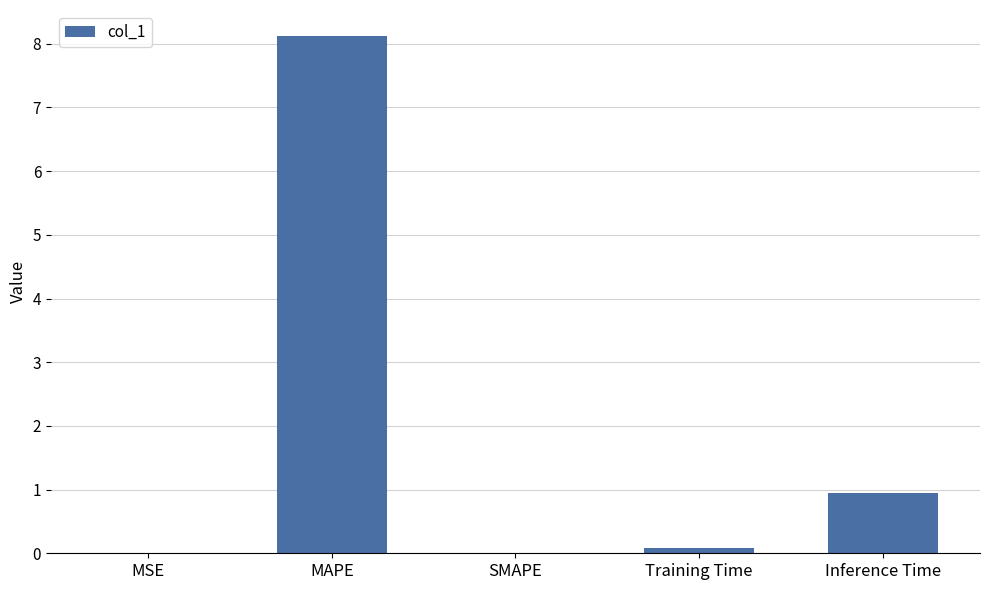

The chart shows a value of 0.1 at Training Time. True or false?

True